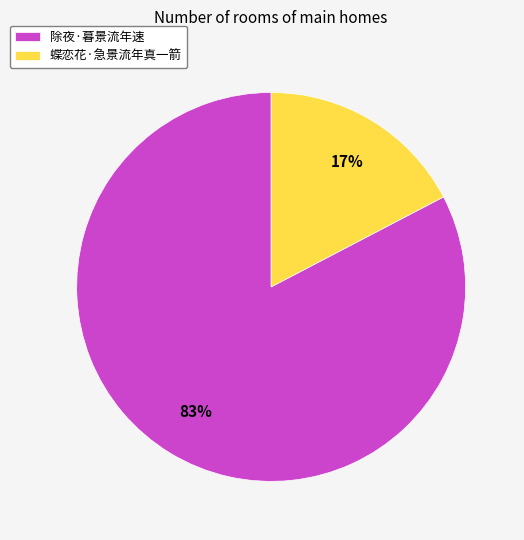

To the nearest percent, what percentage of the pie is 除夜·暮景流年速?

83%